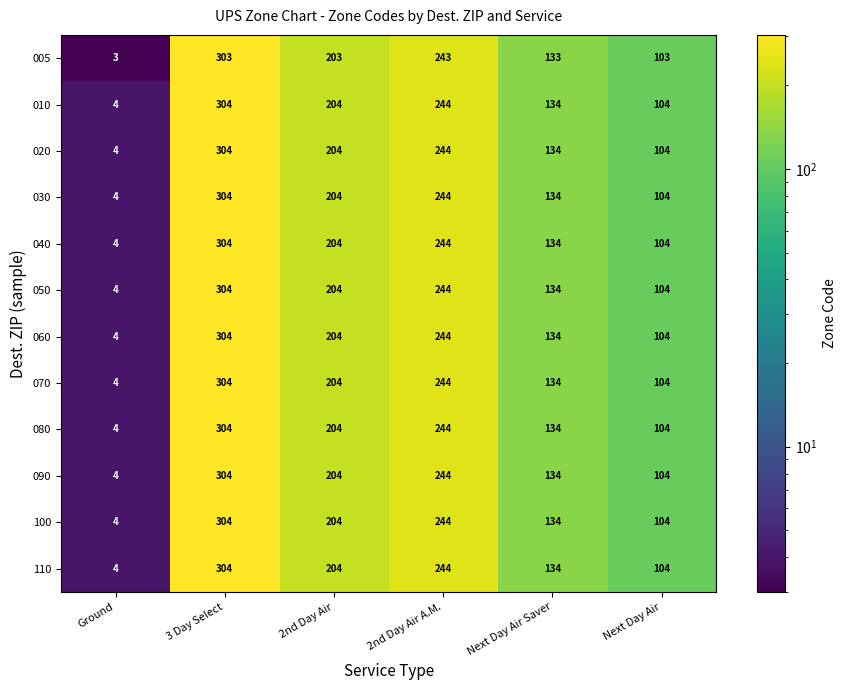

How many categories are shown in the chart?

6